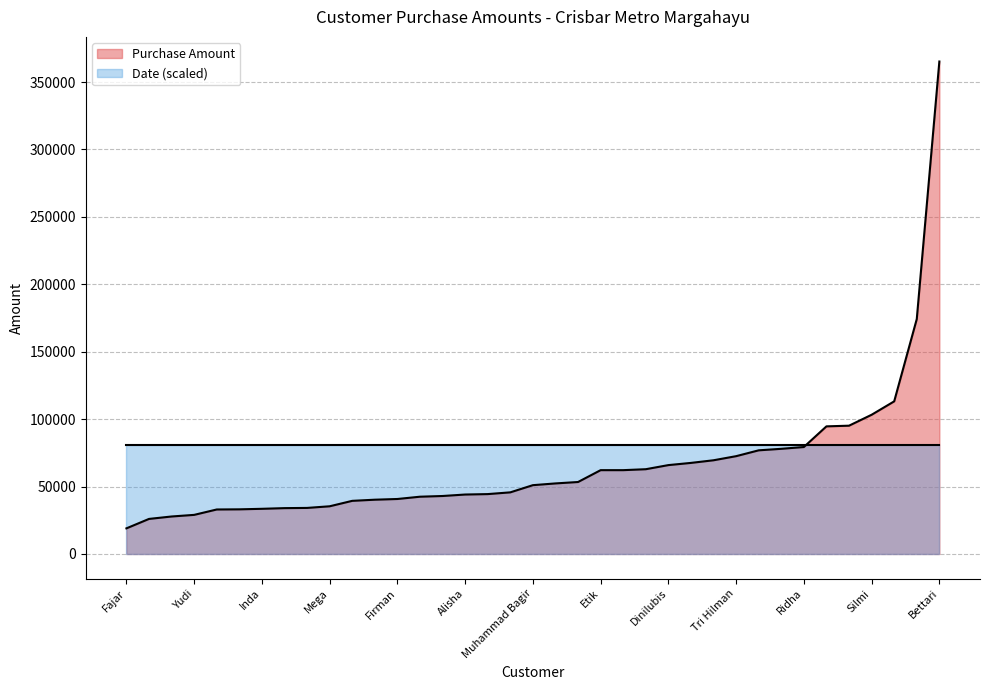

True or false: Purchase Amount and Date intersect in this chart.

True